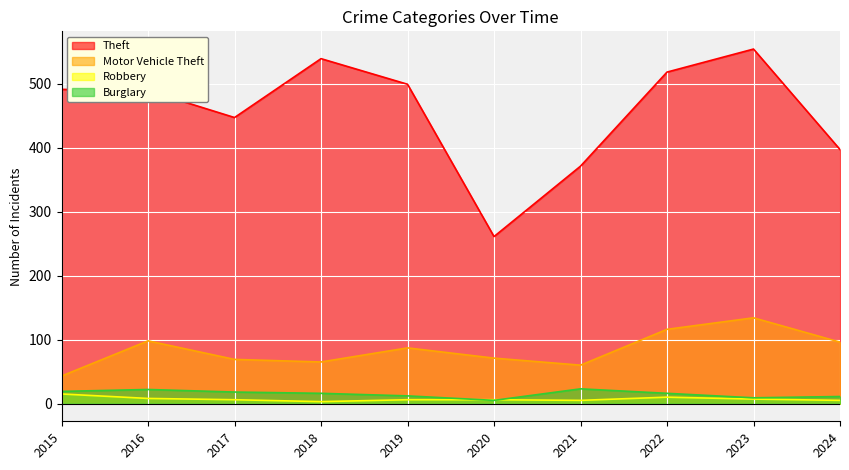

What is the difference between the Burglary values at 2015 and 2023?

10